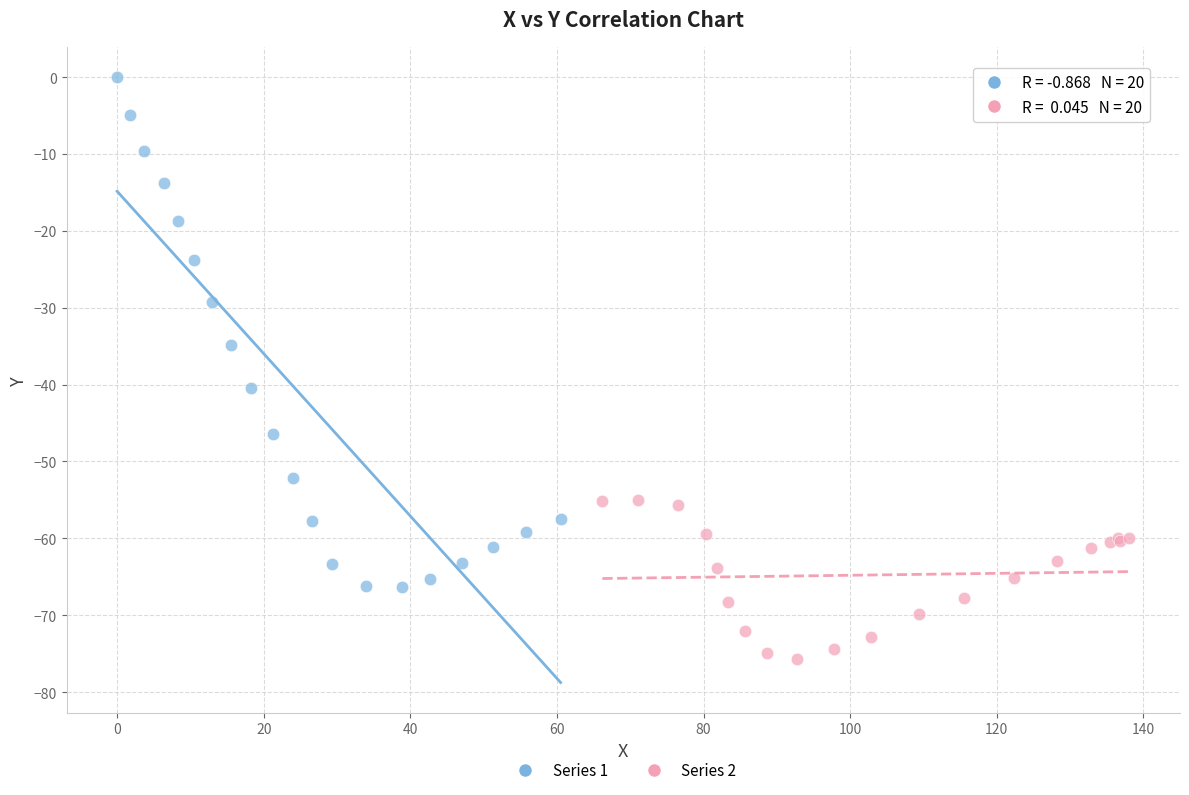

Which series reaches the minimum Y coordinate?

Series 2